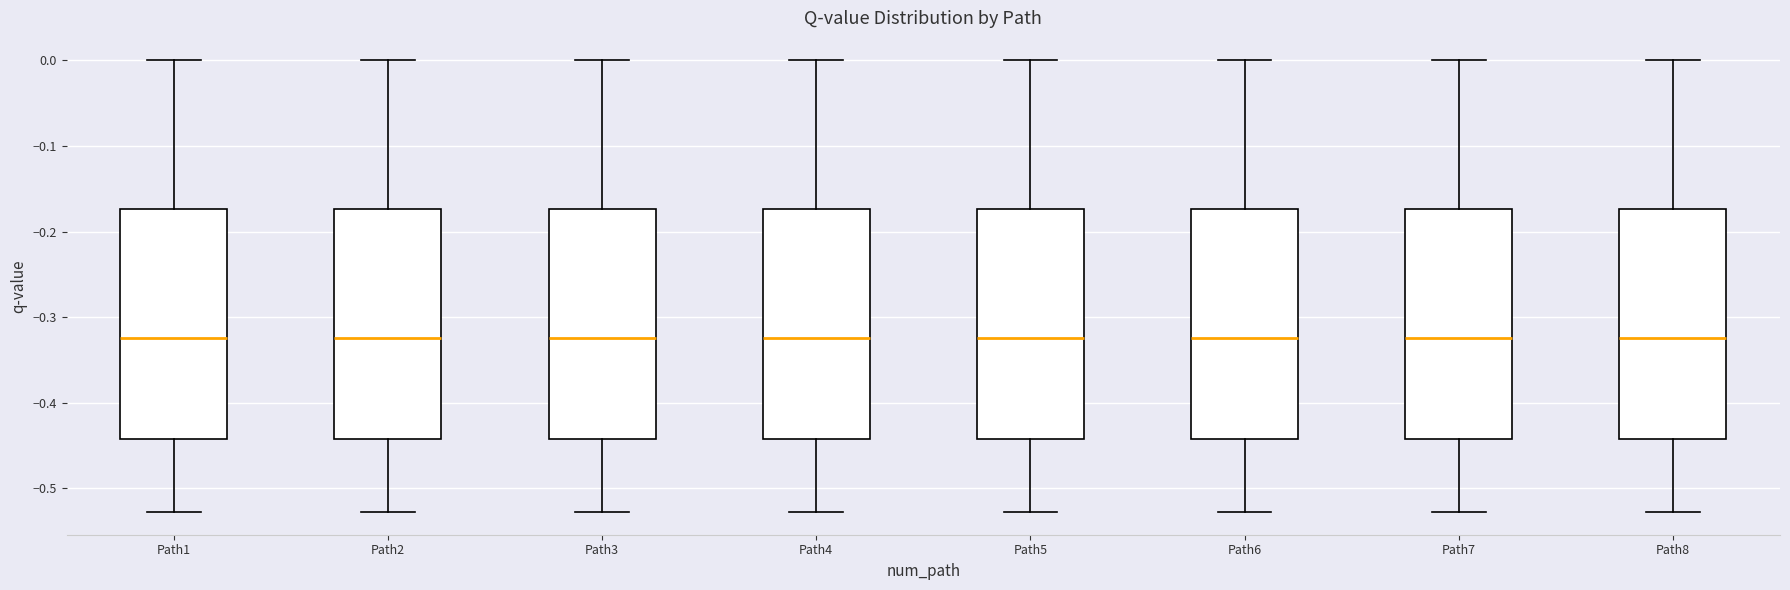

Where does the upper whisker of the box for Path5 end on the y-axis? The values are not printed on the chart, so give them approximately, as read against the axis.

0.00